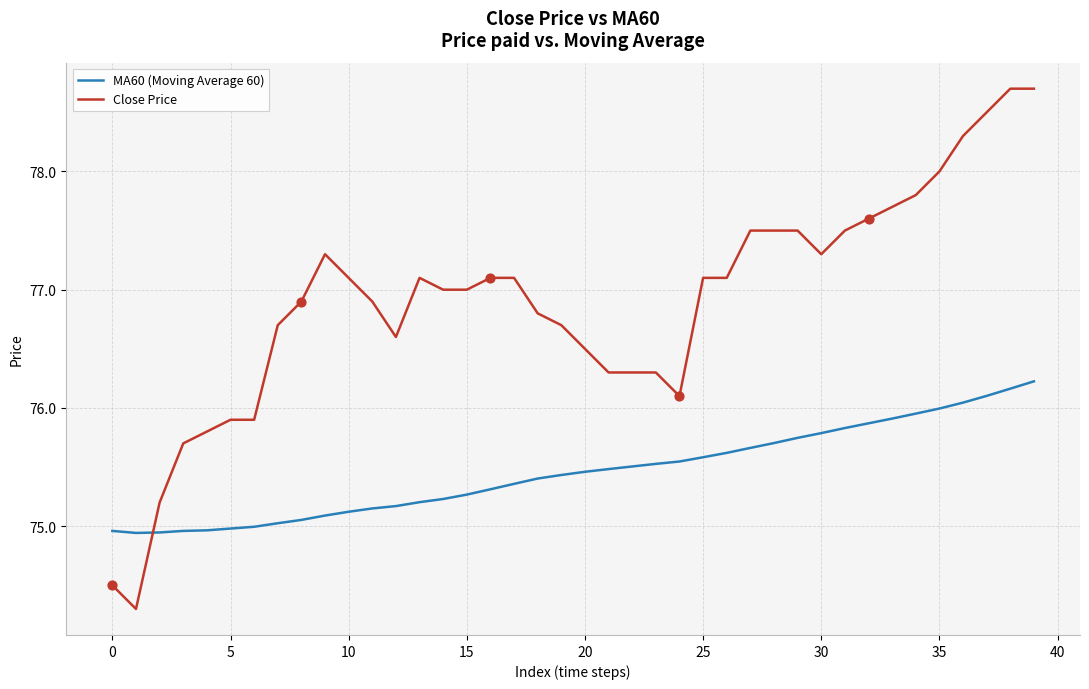

Which series has the largest range (max minus min)?

Close Price